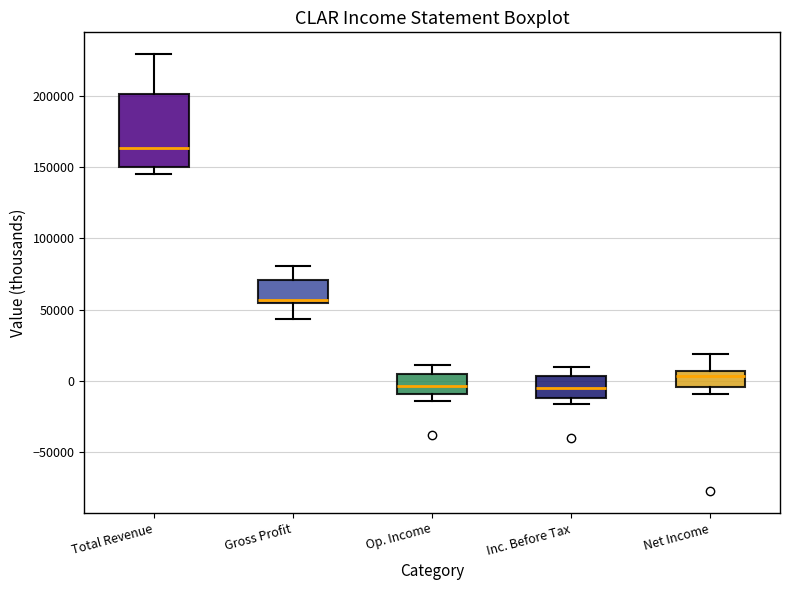

Which box is the tallest, from its lower edge to its upper edge?

Total Revenue